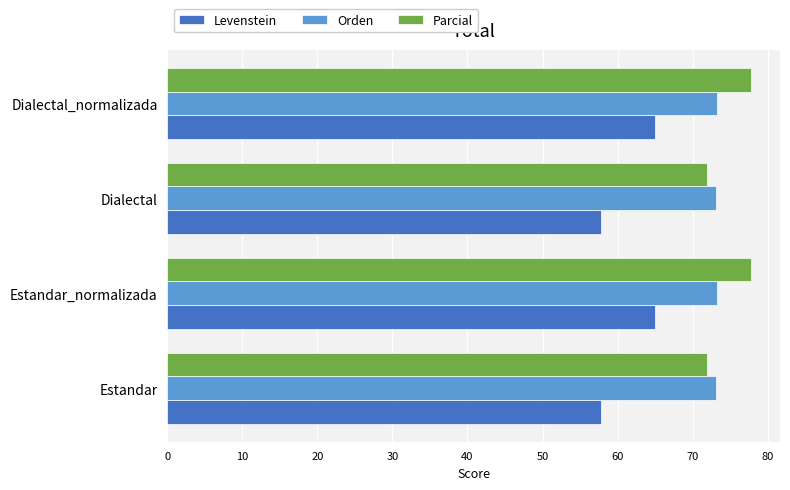

What is the difference between the second highest and minimum values in the Parcial series?

5.8